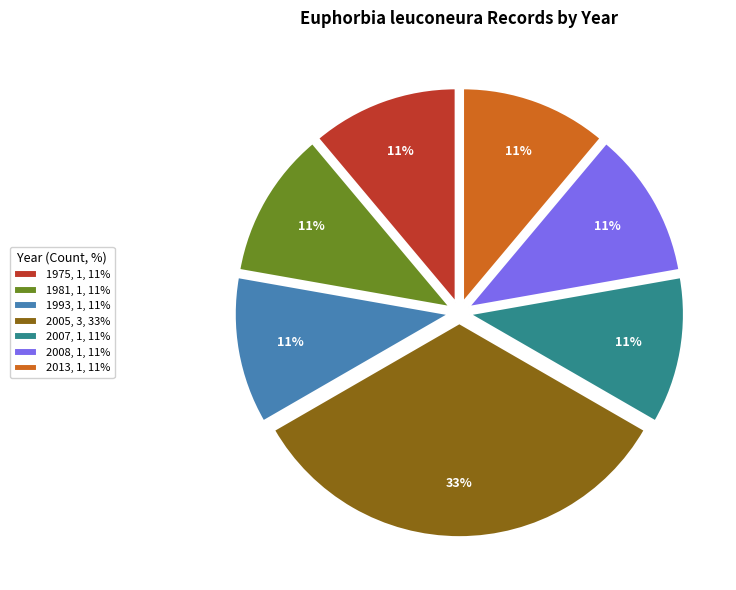

What percentage is the 2013, 1, 11% slice, to the nearest percent?

11%